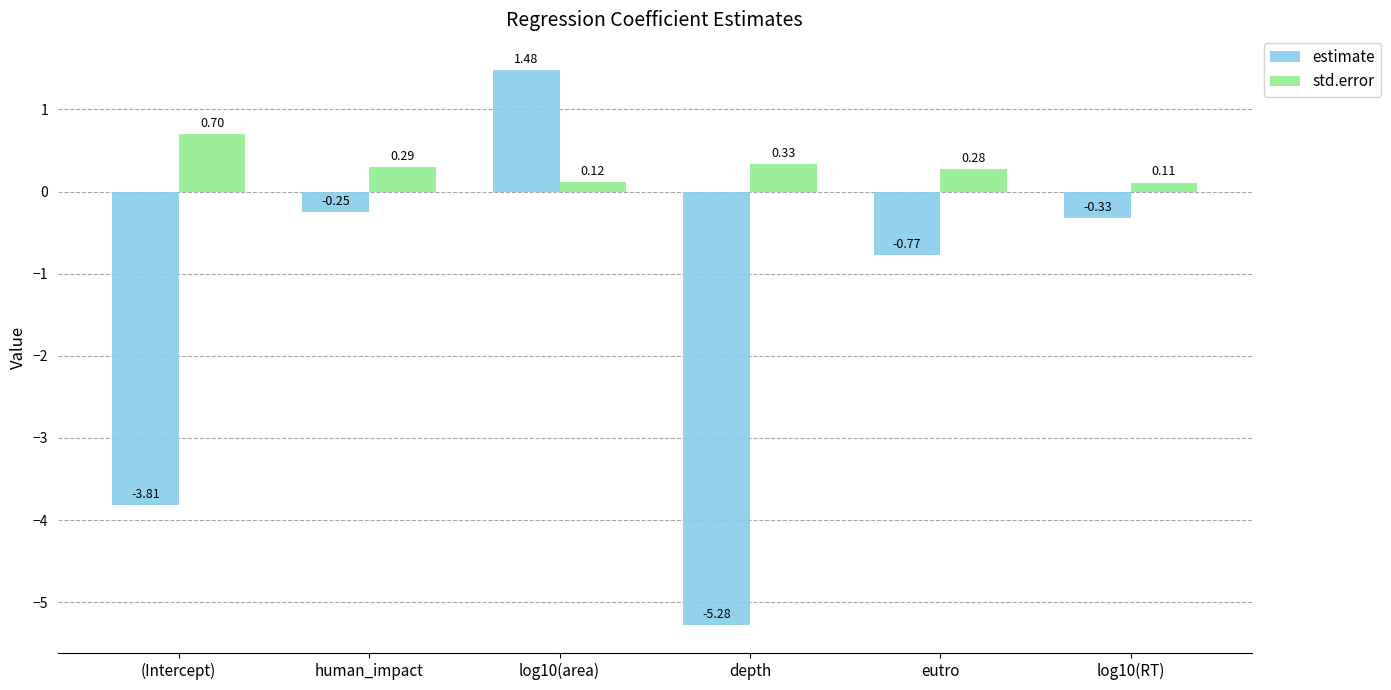

How many groups of bars are there?

6